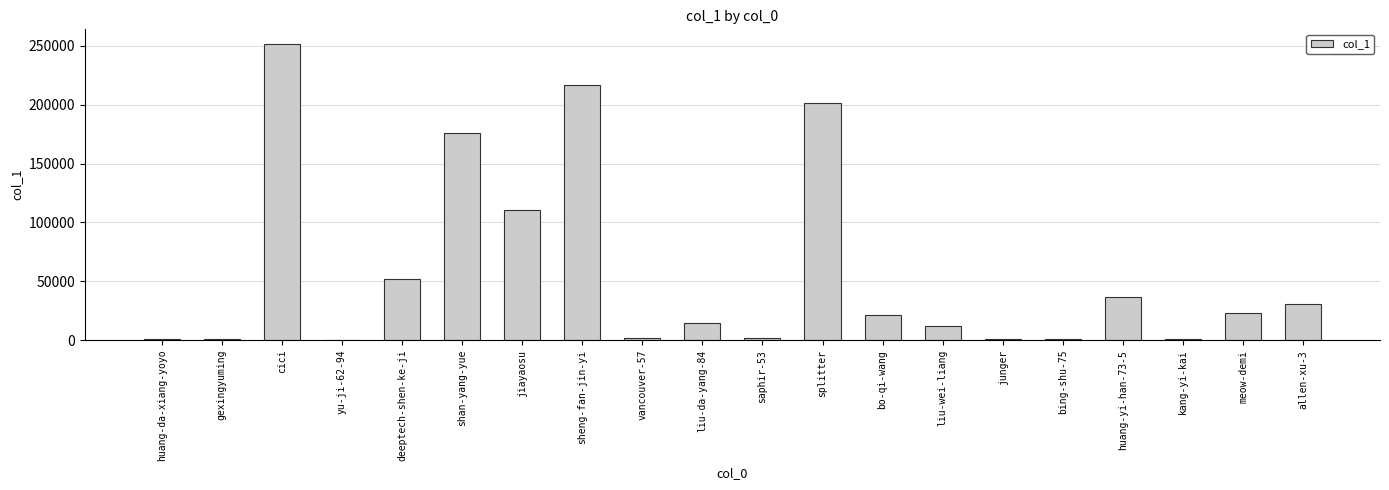

Between kang-yi-kai and splitter, which is larger?

splitter